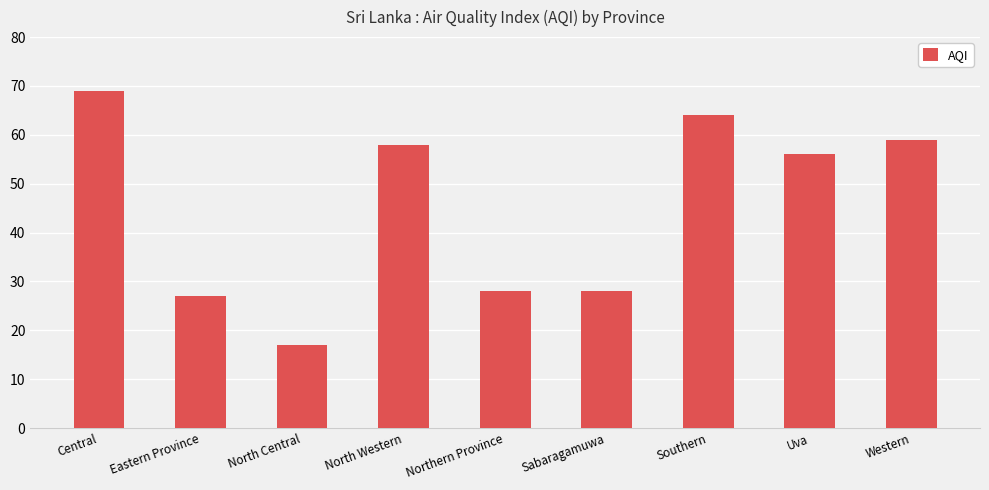

Reading right to left, transcribe all the data shown in this chart.

Western=59	Uva=56	Southern=64	Sabaragamuwa=28	Northern Province=28	North Western=58	North Central=17	Eastern Province=27	Central=69